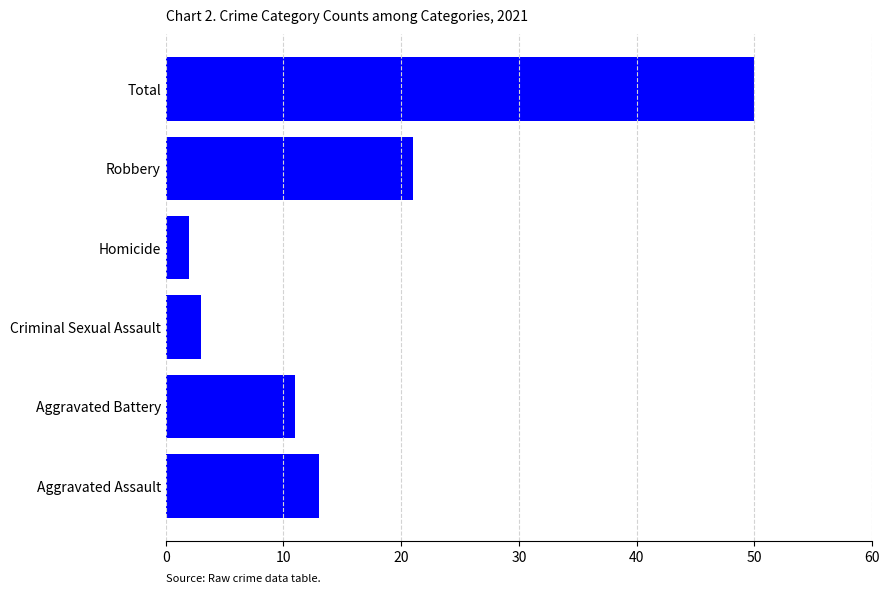

What value does the data have at Aggravated Battery?

11